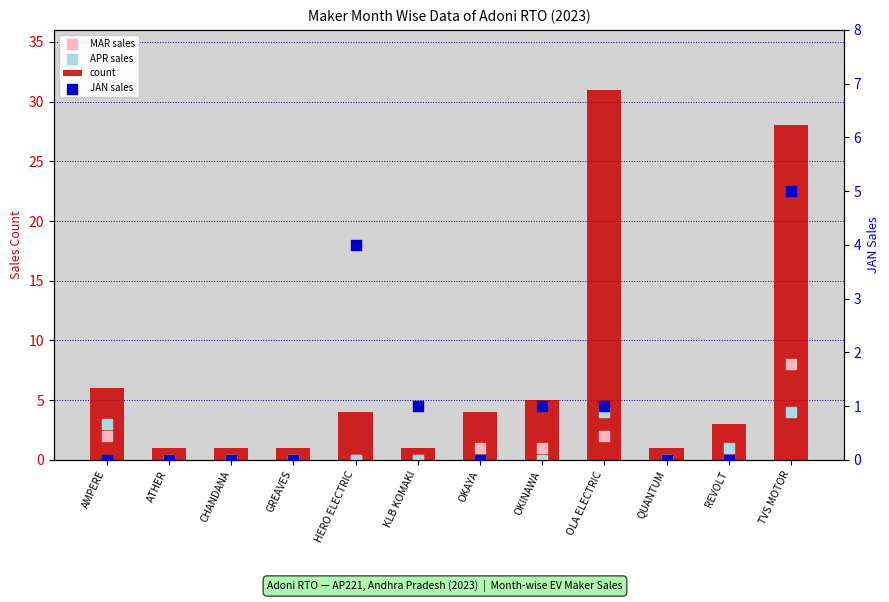

Which series has the largest total across all categories?

count